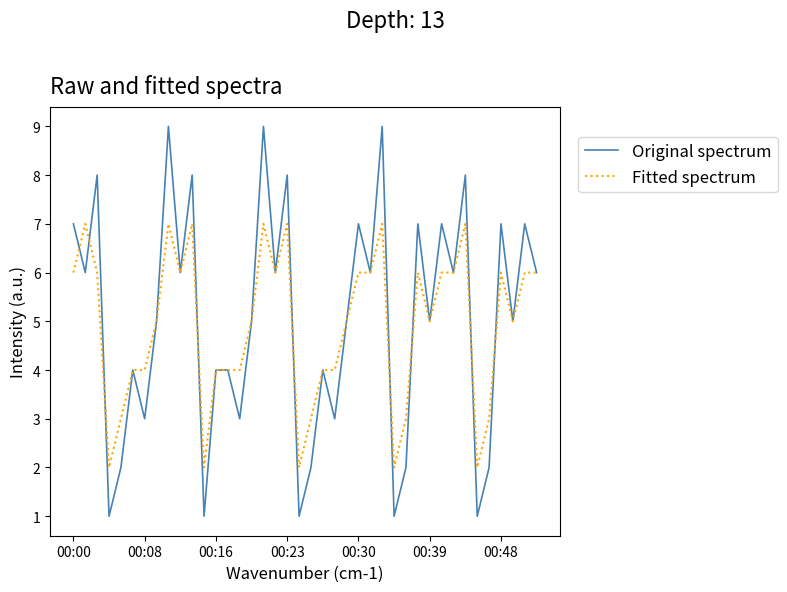

Which series has the largest range (max minus min)?

Original spectrum